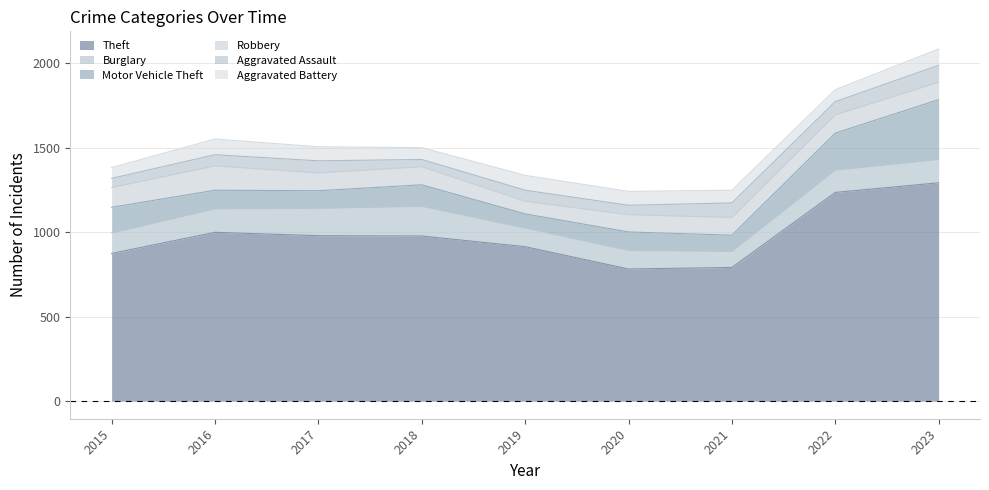

What value does the Motor Vehicle Theft series have at 2017, to the nearest 5?

105